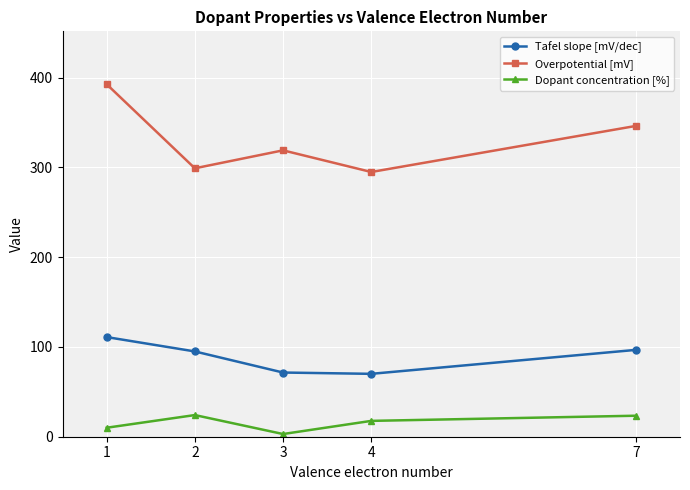

At which category is the sum across all series the highest?

1